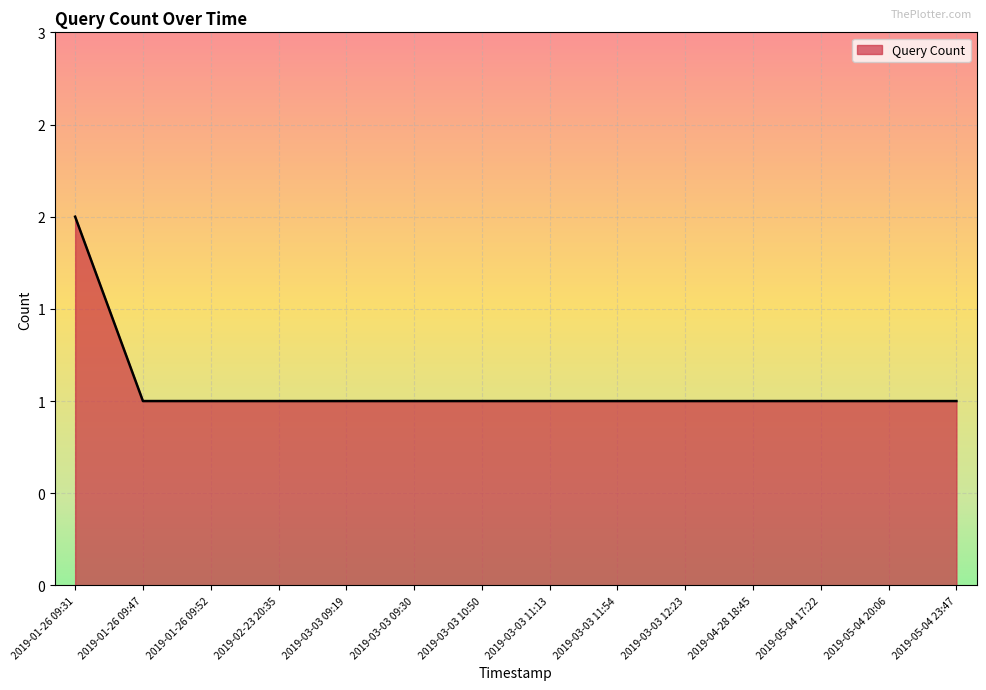

What is the label of the 12th point from the left?

2019-05-04 17:22